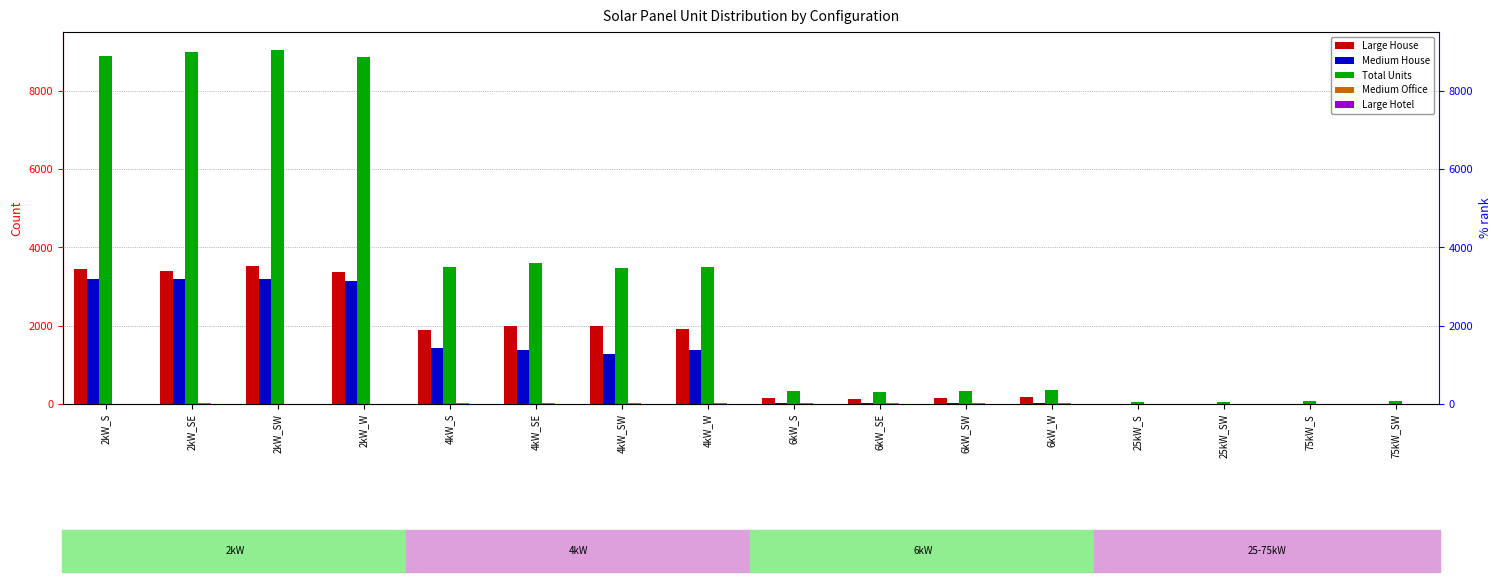

Which series has the largest total across all categories?

Total Units